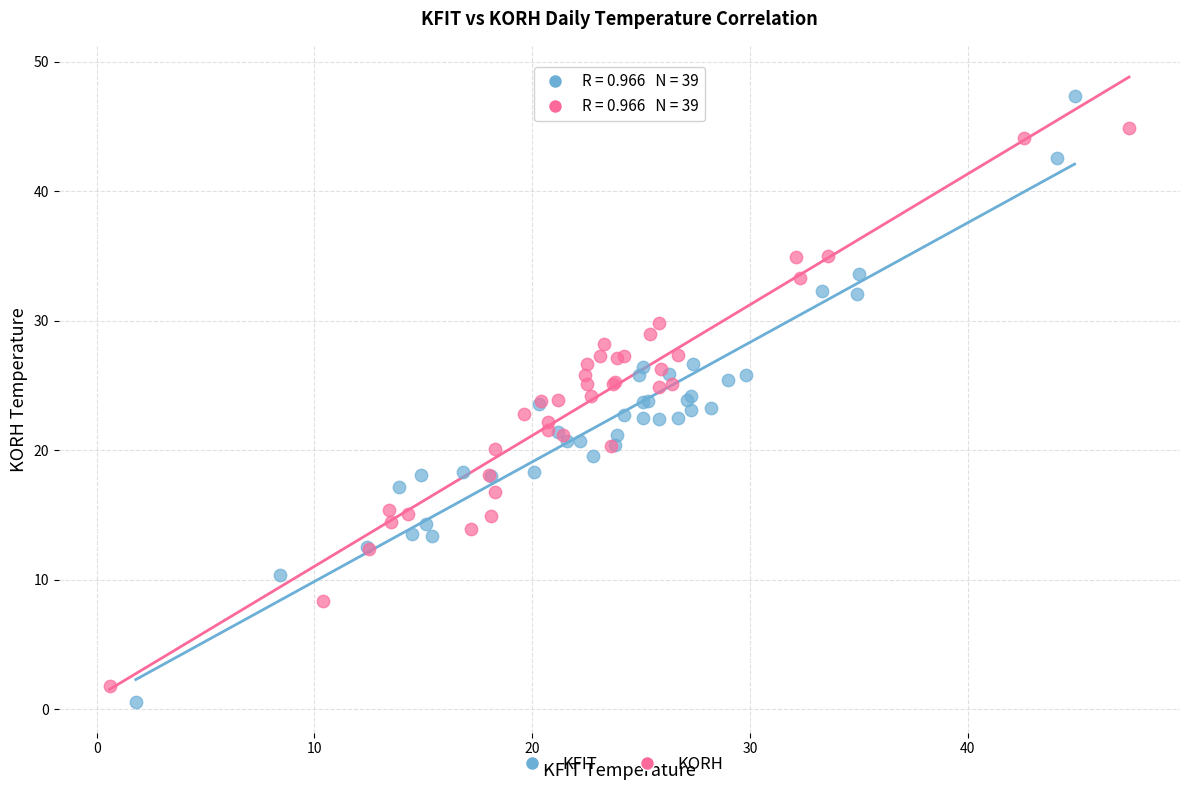

What are all the series names shown in the legend?

KFIT, KORH